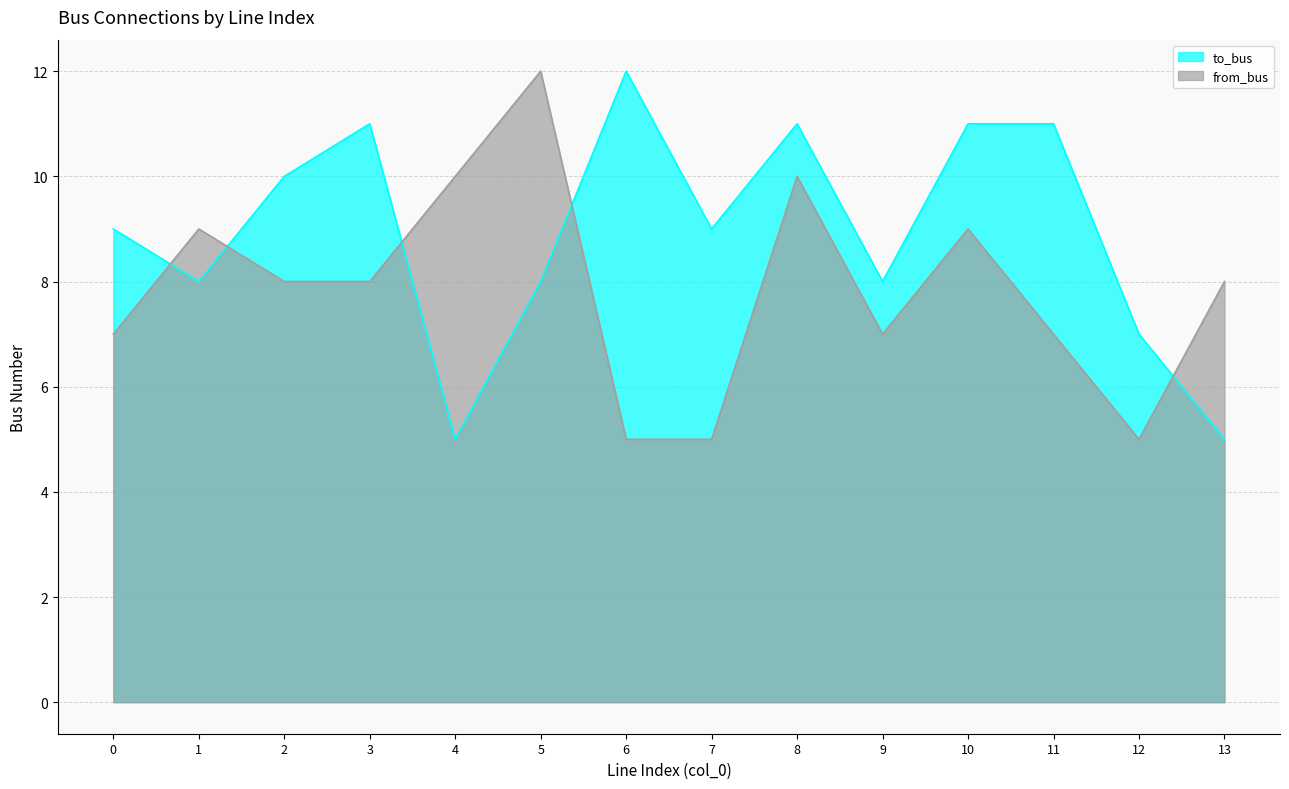

Which series has the largest range (max minus min)?

to_bus